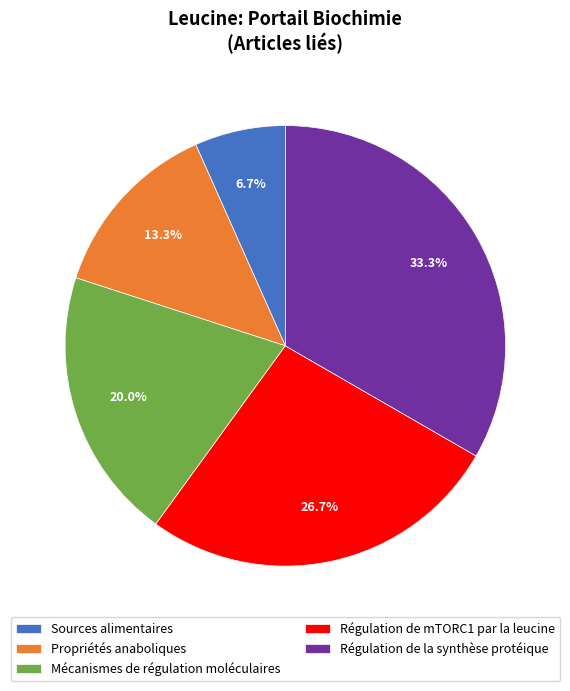

To the nearest percent, what is the difference between the largest and smallest slice percentages?

27%